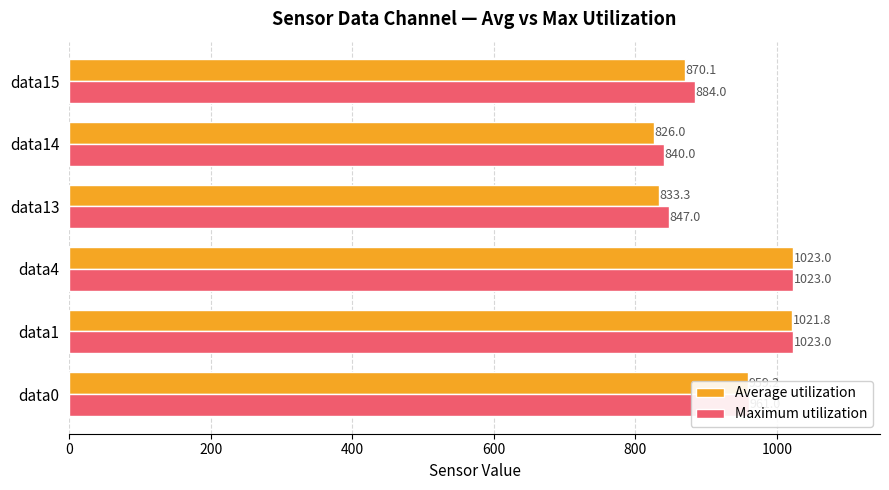

What is the sum of the Maximum utilization values at data0 and data15?

1845.0